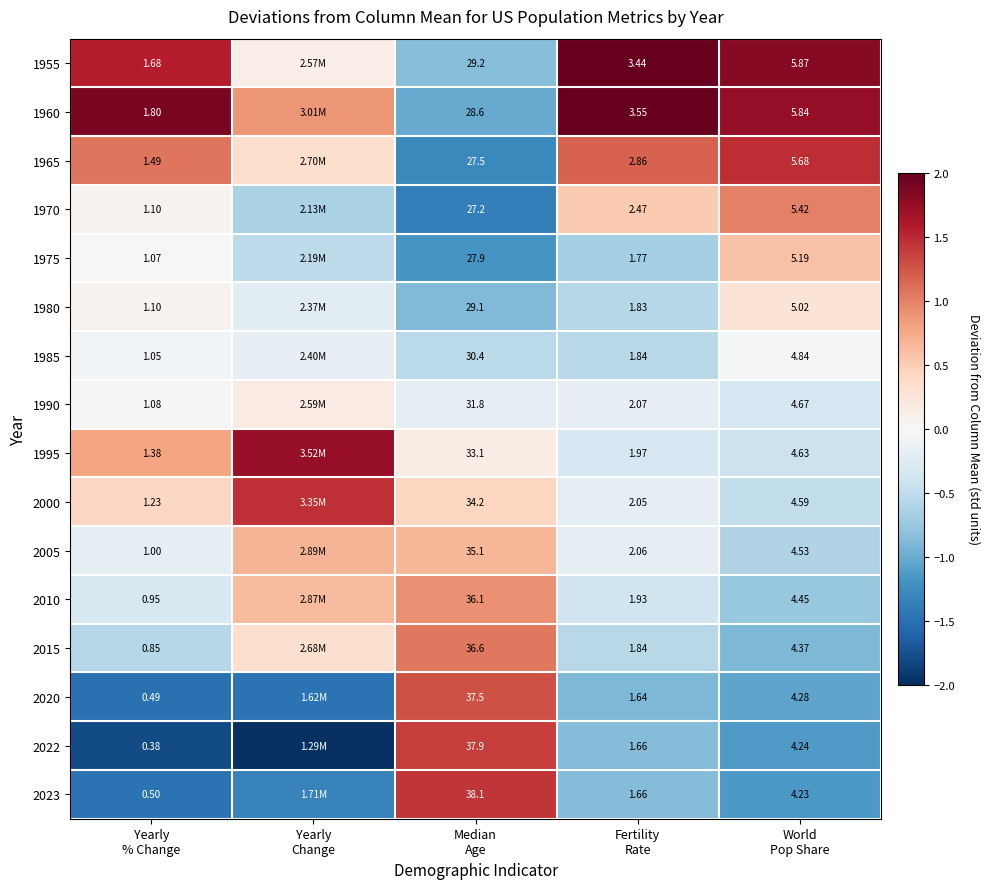

What is the sum of the 1985 values at Fertility Rate and Median Age?

-1.1